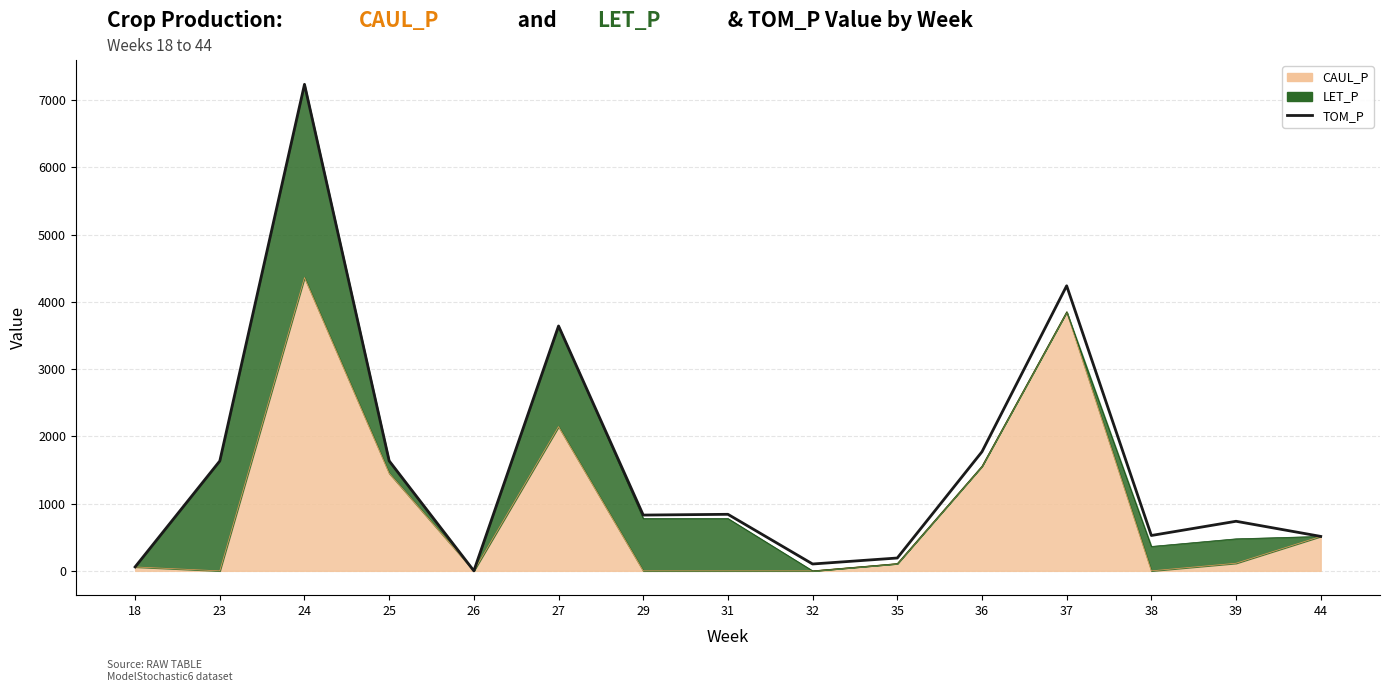

What is the ratio of the value at 25 to the value at 18?

28.1